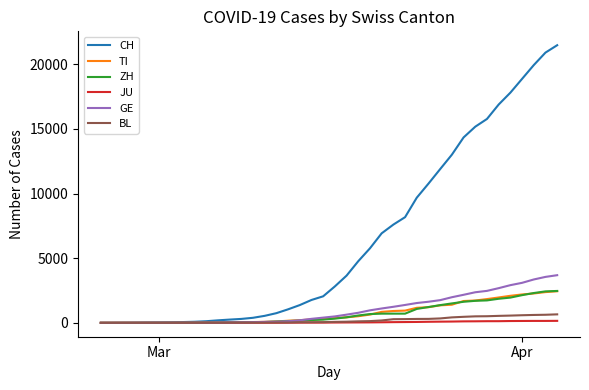

What is the difference between the maximum and minimum values in the GE series?

3685